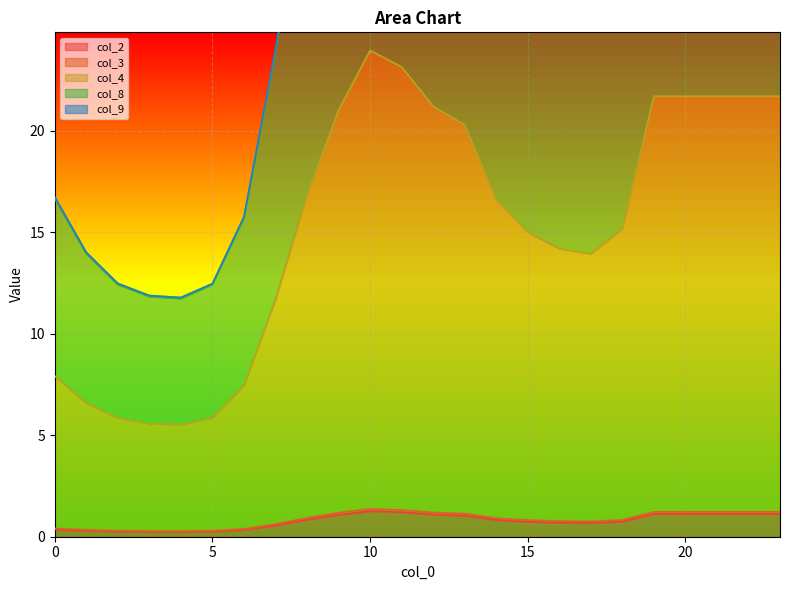

How many series are shown in this chart?

5